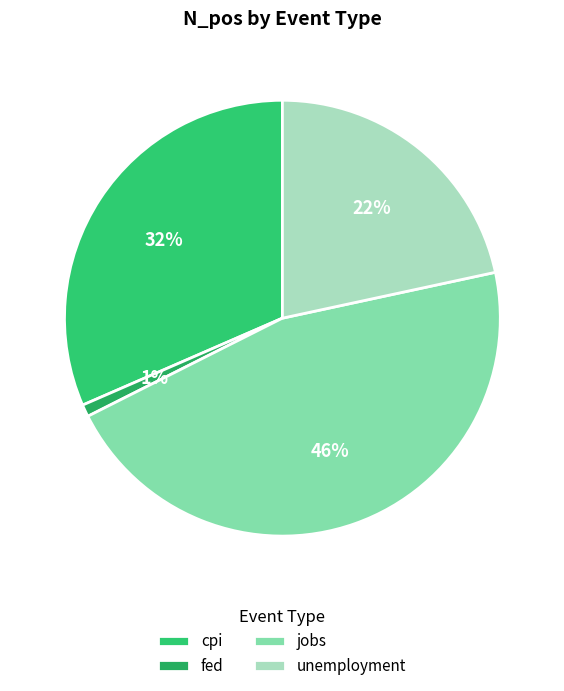

Is cpi the majority of the pie?

No